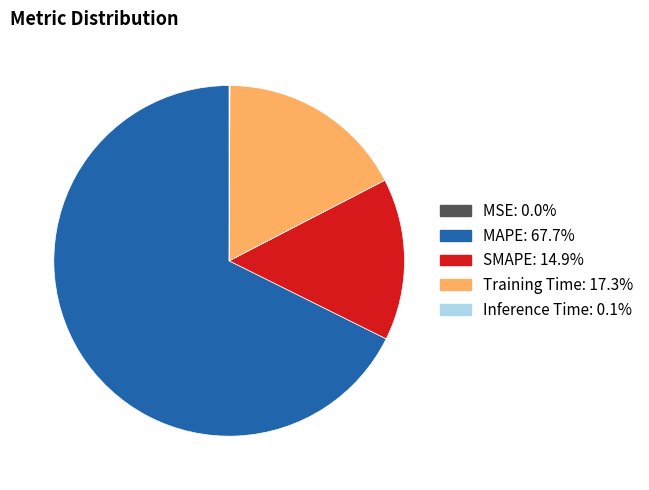

Which category has the biggest portion of the pie?

MAPE